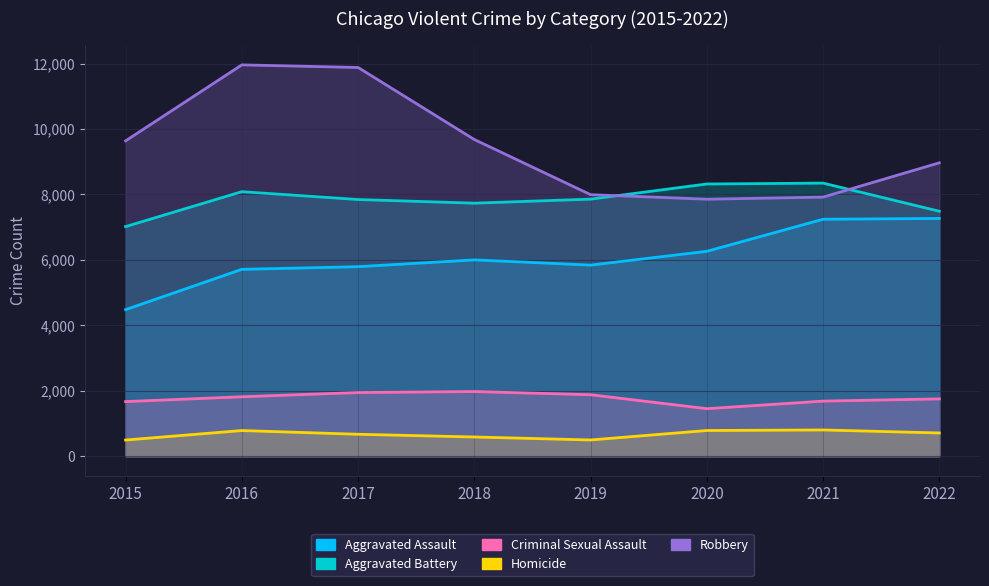

True or false: Robbery has a value of 11024 at 2021.

False